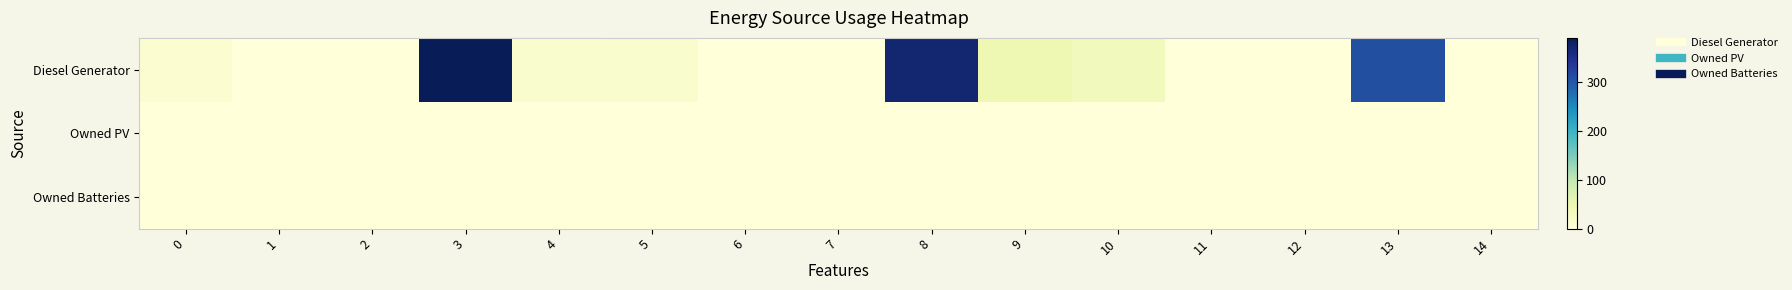

Reading left to right, list all the values displayed in this chart.

Diesel Generator: 0=11	1=0	2=0	3=389	4=15	5=16	6=0	7=0	8=369	9=46	10=35	11=0	12=0	13=308	14=0
Owned PV: 0=0	1=0	2=0	3=0	4=0	5=0	6=0	7=0	8=0	9=0	10=0	11=0	12=0	13=0	14=0
Owned Batteries: 0=0	1=0	2=0	3=0	4=0	5=0	6=0	7=0	8=0	9=0	10=0	11=0	12=0	13=0	14=0